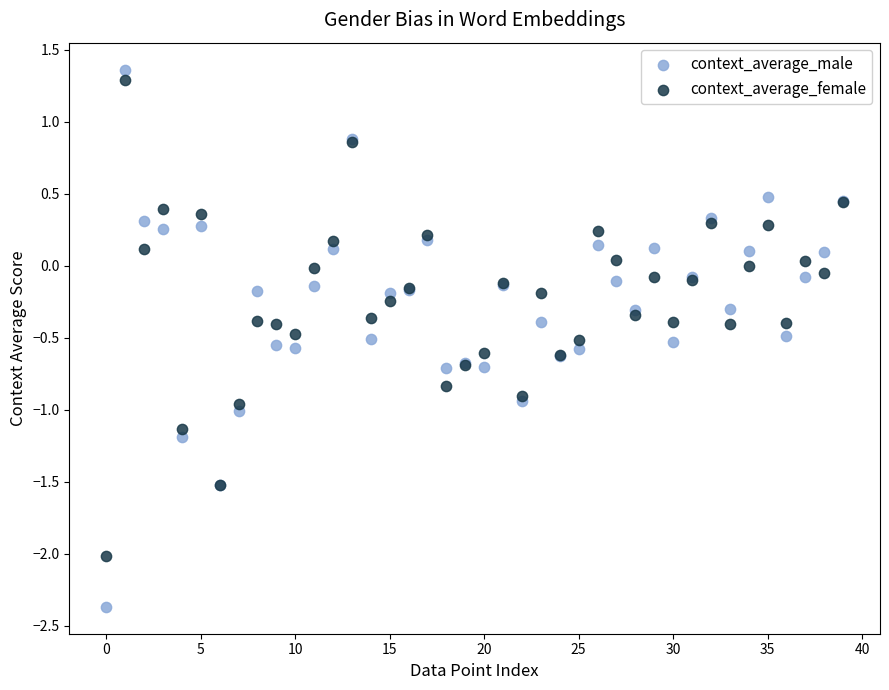

Which series has the largest Y range (max minus min)?

context_average_male